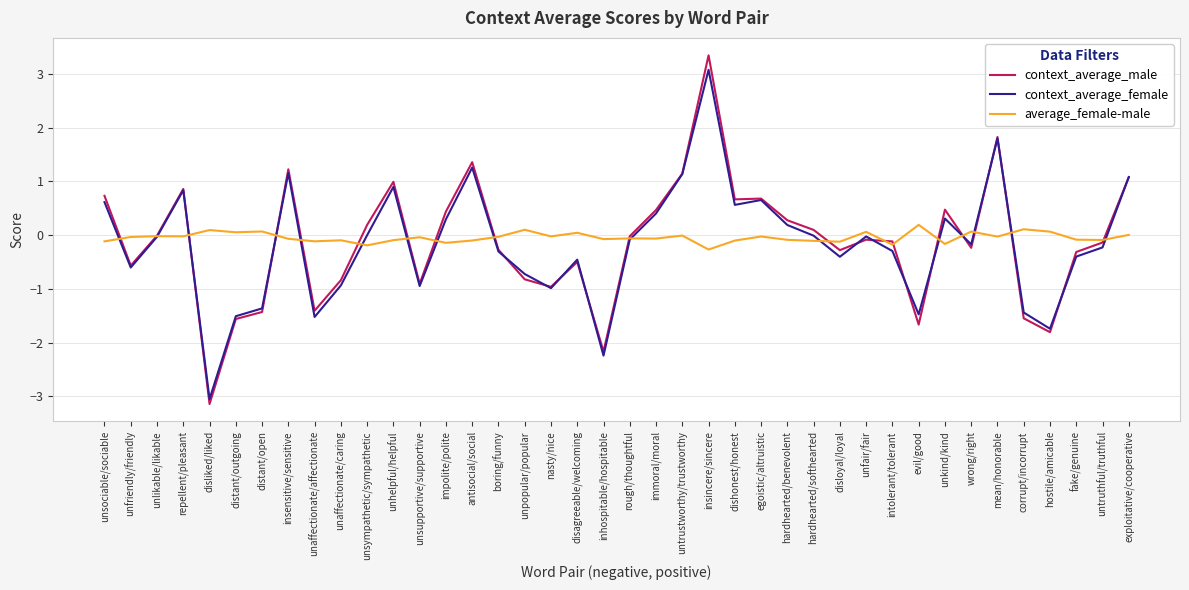

What is the greatest value displayed?

3.3